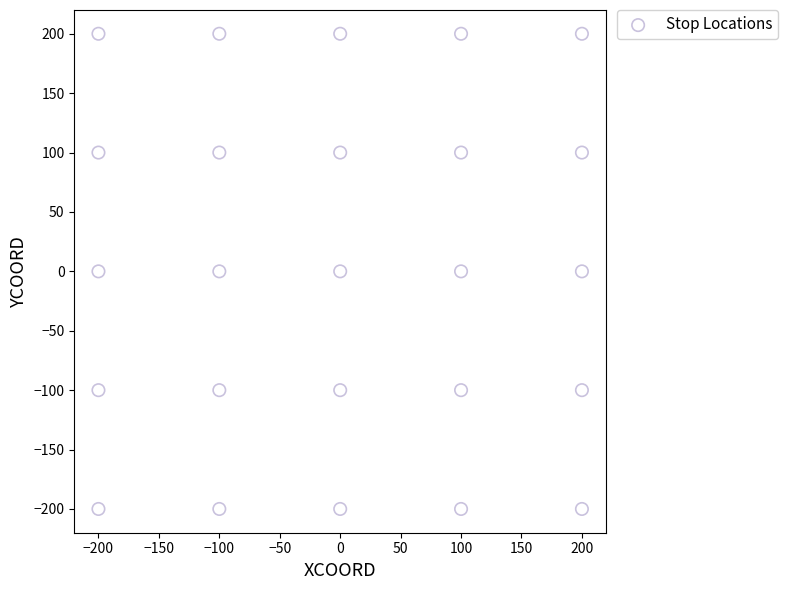

What is the range of Y values (max minus min)?

400